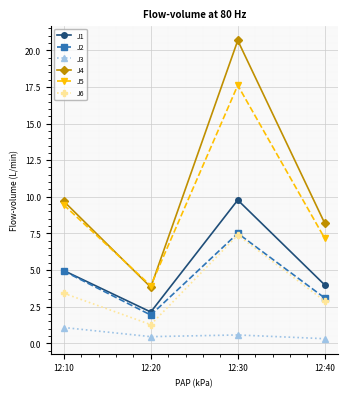

Which series has the largest total across all categories?

J4